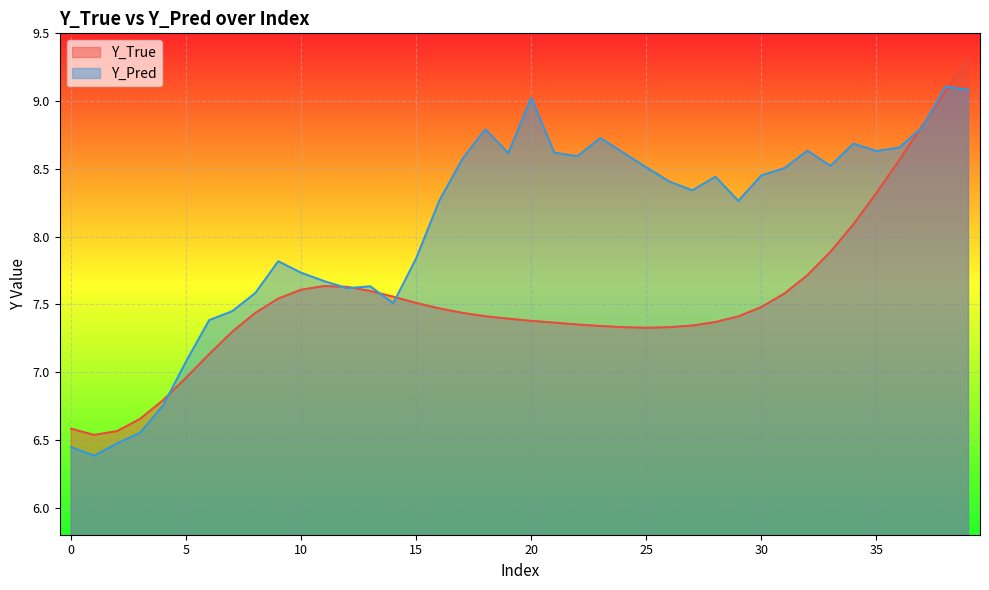

The value of Y_True at 31 is 7.6. True or false?

True